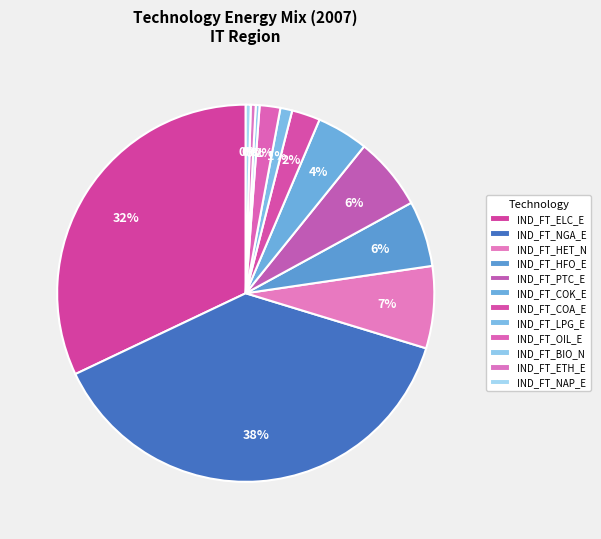

What is the change in value from IND_FT_OIL_E to IND_FT_BIO_N?

-23.8